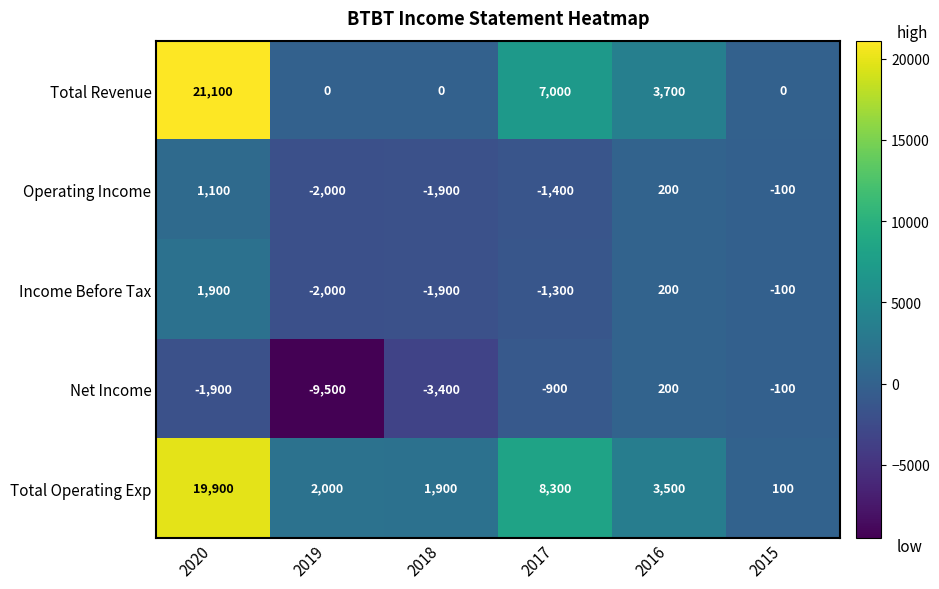

True or false: Total Operating Exp has a value of 8300 at 2017.

True